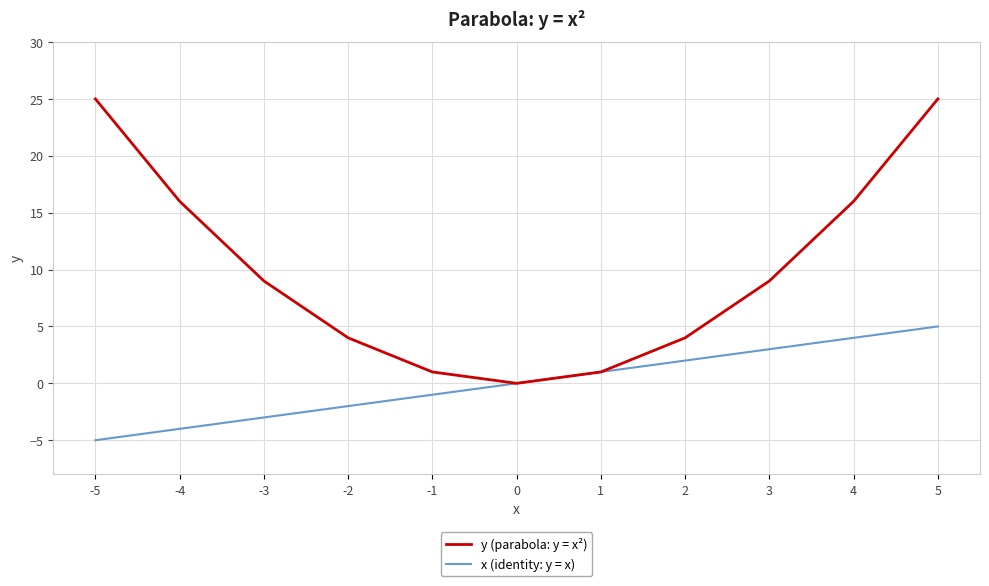

Which label corresponds to the smallest value in the chart?

-5